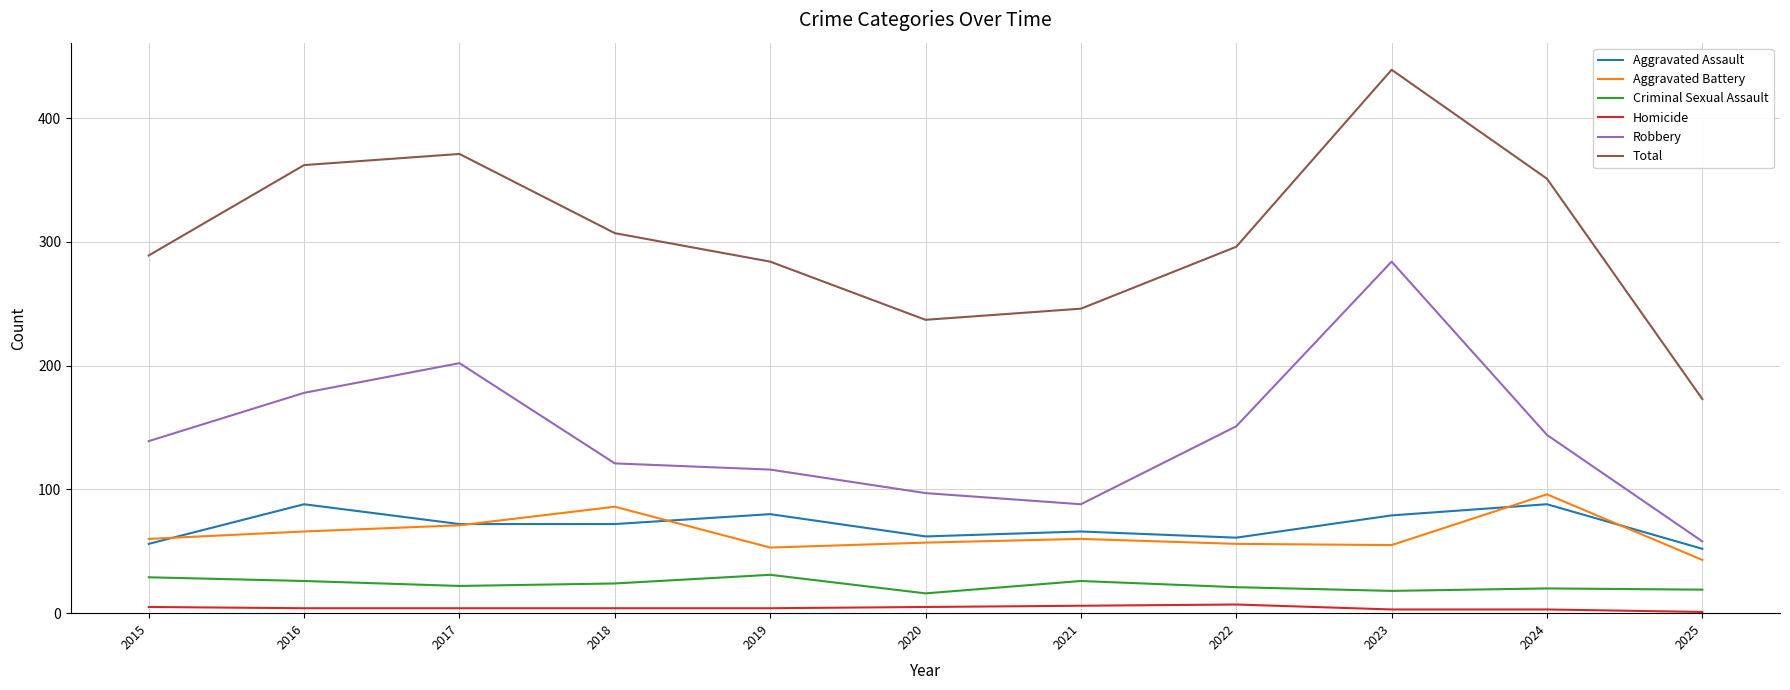

What are all the series names shown in the legend?

Aggravated Assault, Aggravated Battery, Criminal Sexual Assault, Homicide, Robbery, Total